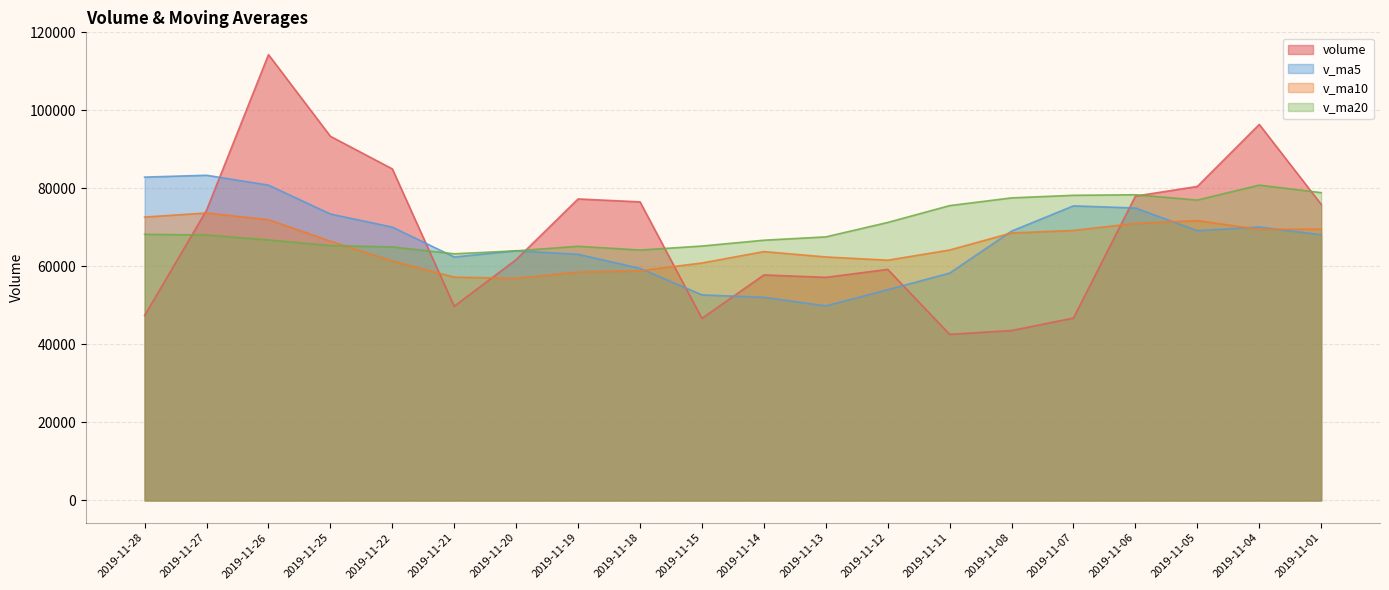

What is the maximum value shown in the chart?

114307.5